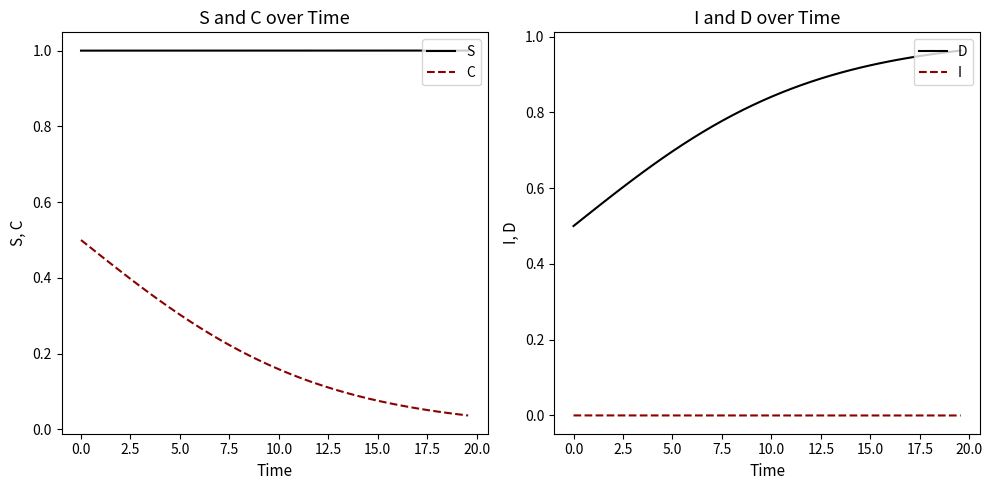

What is the minimum value for S?

1.0